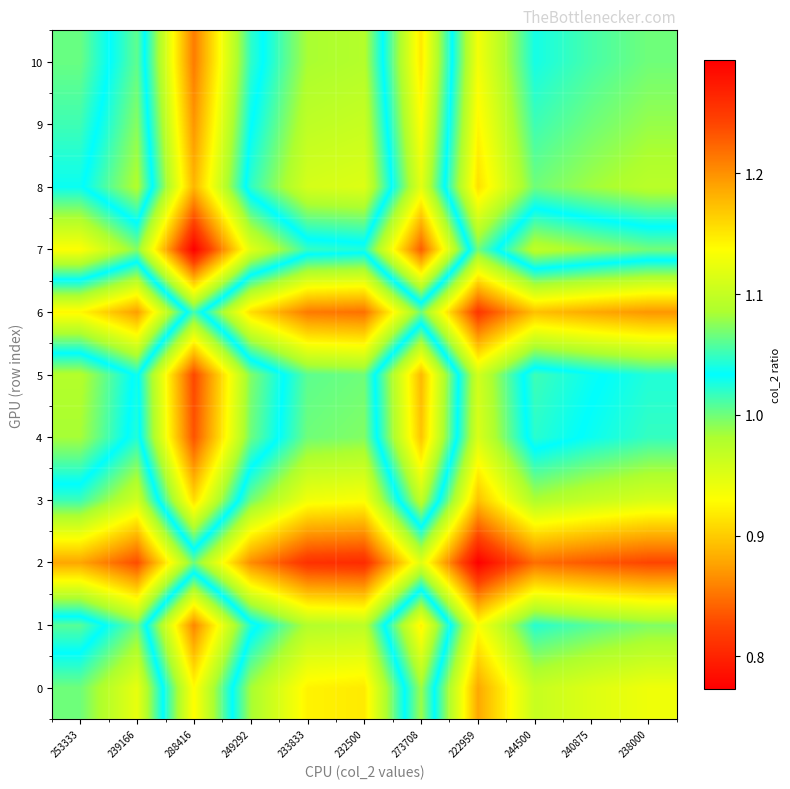

Rank the series at 244500 from lowest to highest value.

2, 6, 0, 3, 8, 9, 1, 10, 4, 5, 7